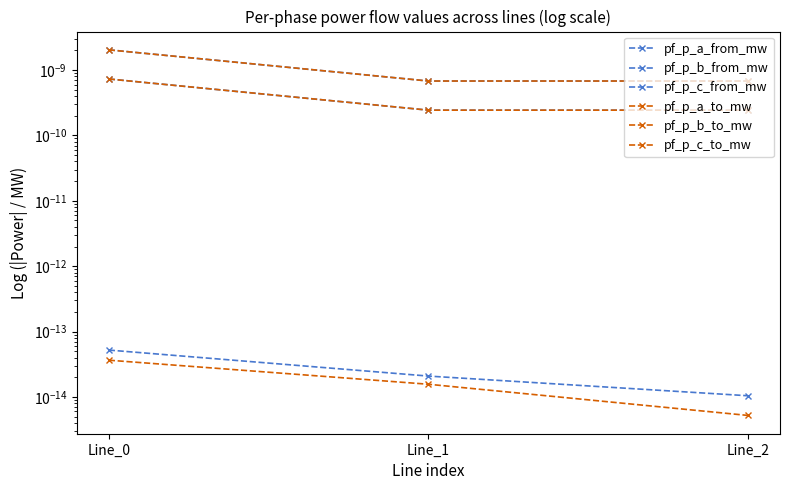

Is it true that pf_p_b_from_mw equals 0.0 at Line_1?

True